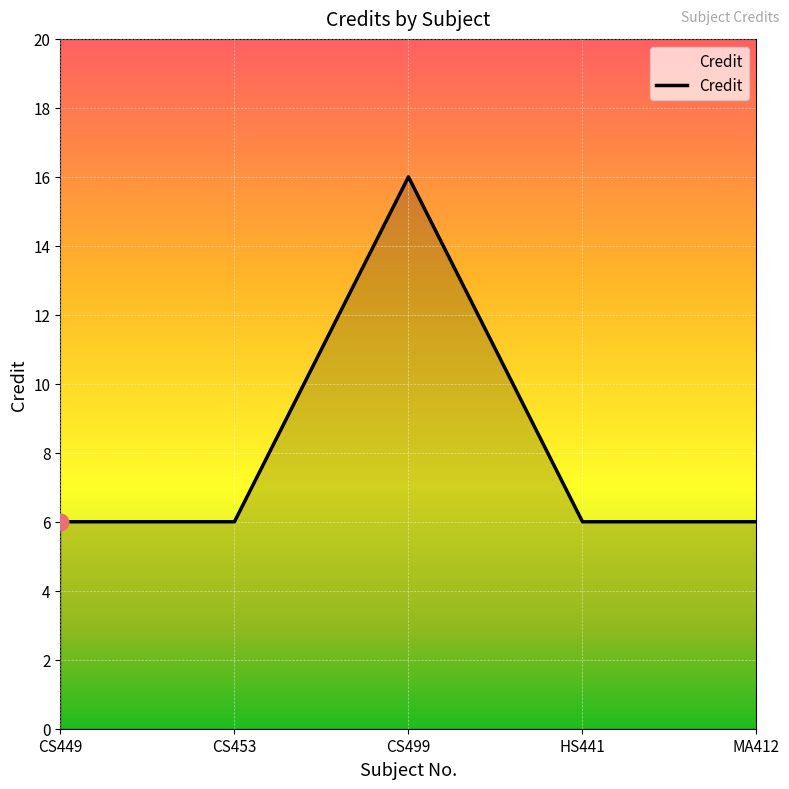

True or false: there are more than 1 points higher than both neighbors.

False